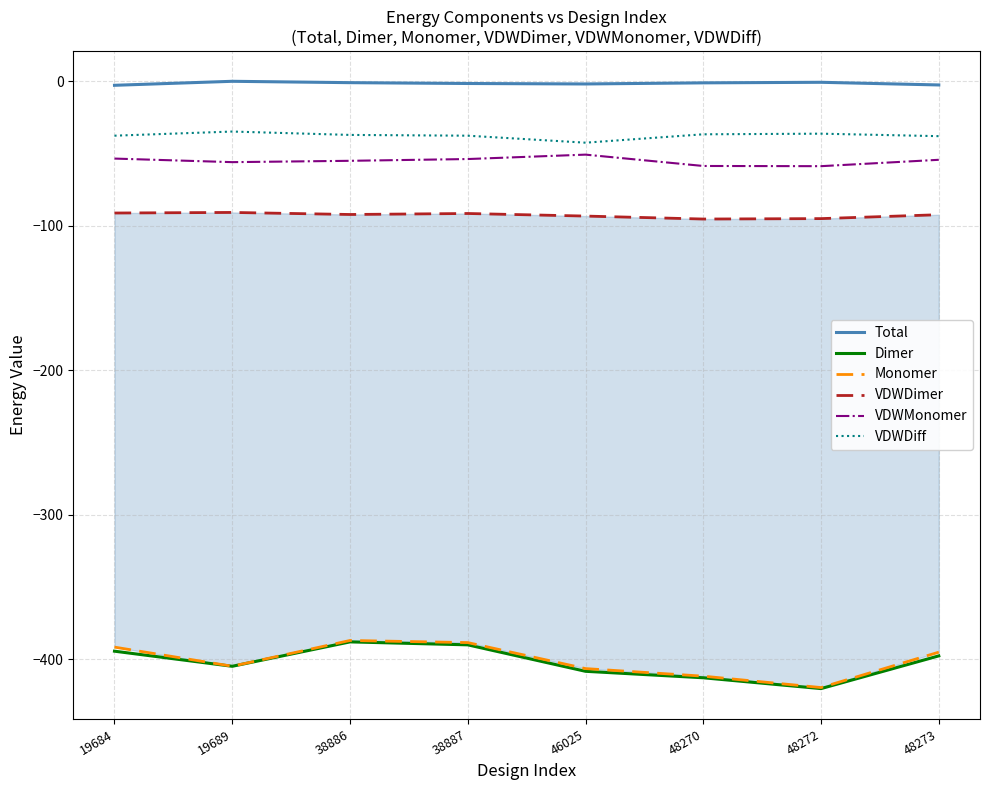

List the labels in order of VDWMonomer value, largest first.

46025, 19684, 38887, 48273, 38886, 19689, 48270, 48272